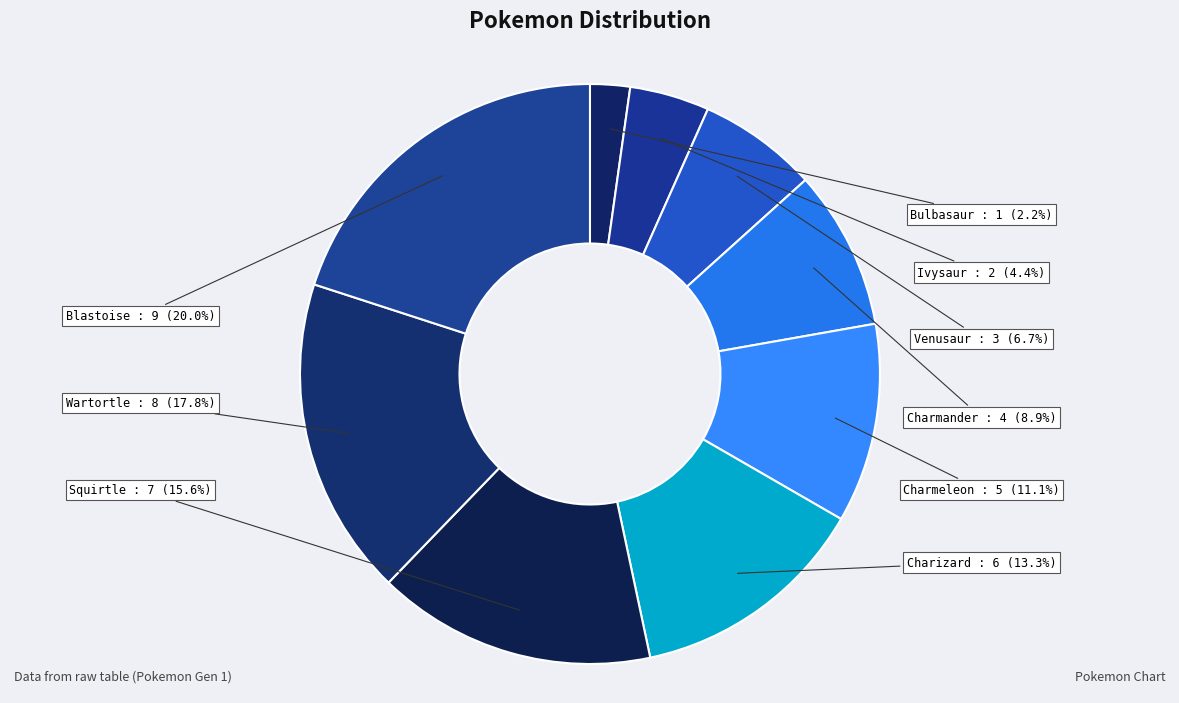

Combined, do Charmeleon and Charizard account for over 50%?

No